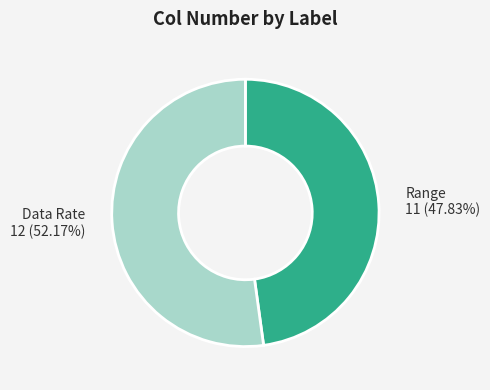

What percentage is NOT represented by Range?

52.2%